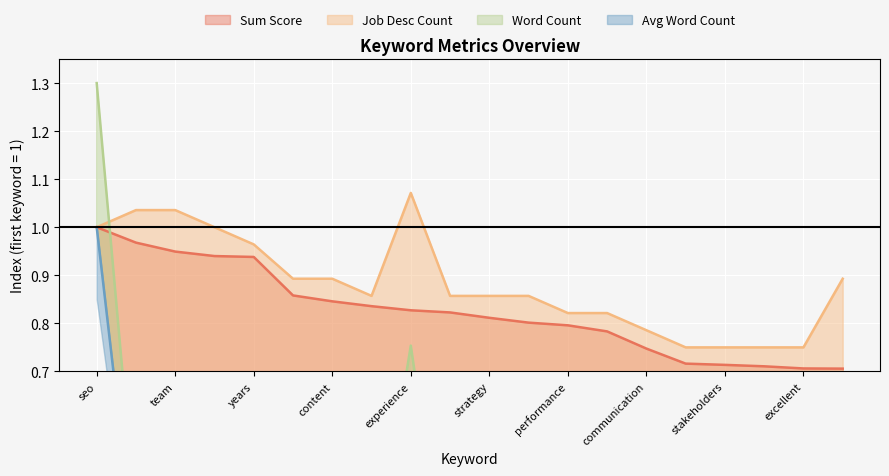

Which category has the highest value in the Job Desc Count series?

experience